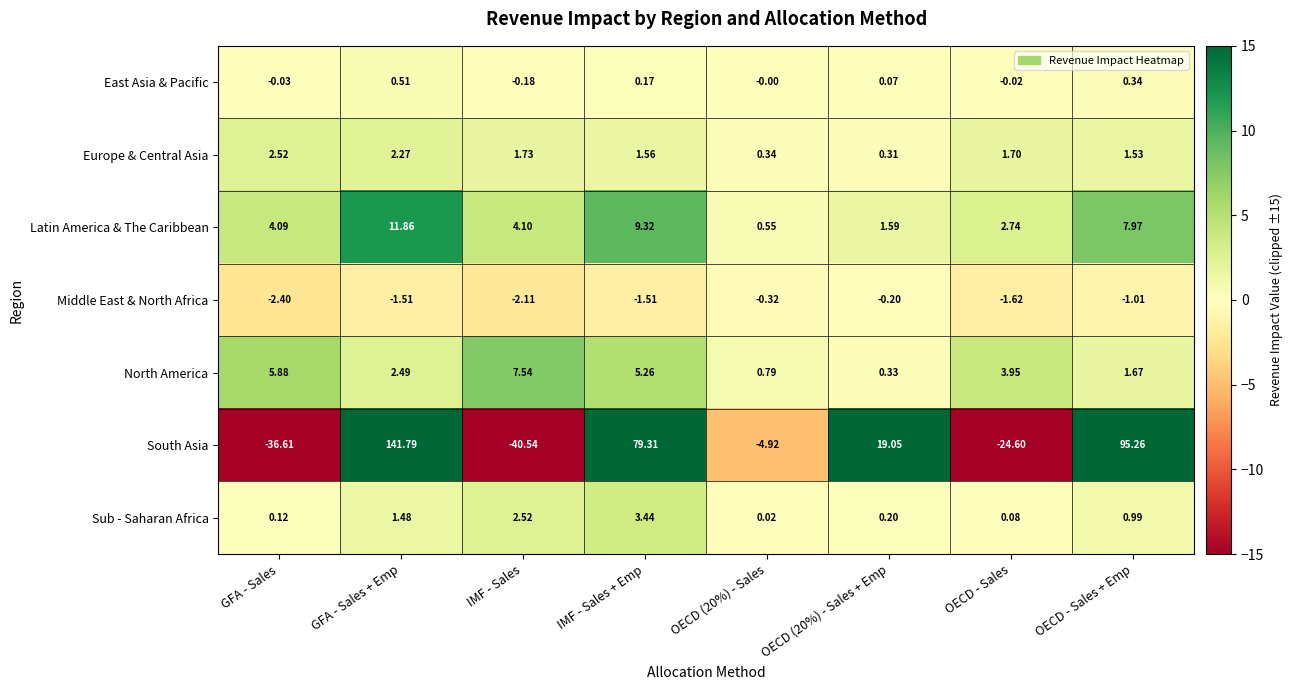

Where is Middle East & North Africa nearest to the value -1?

OECD - Sales + Emp